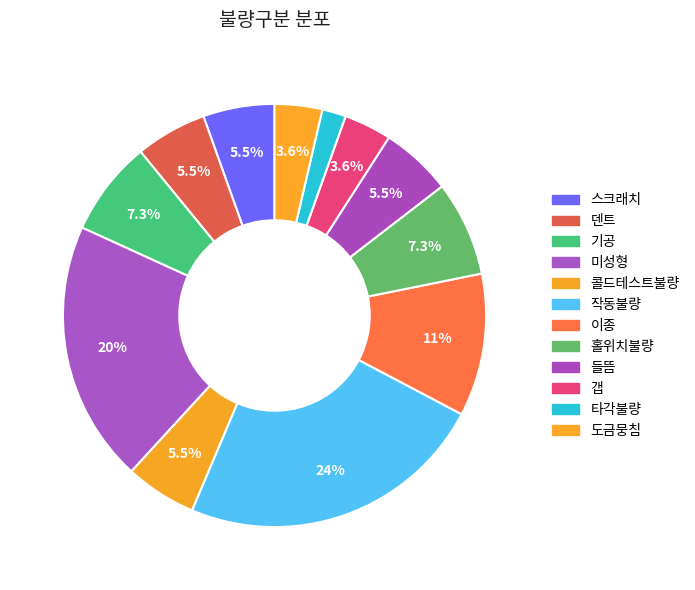

Which category has the smallest portion of the pie?

타각불량